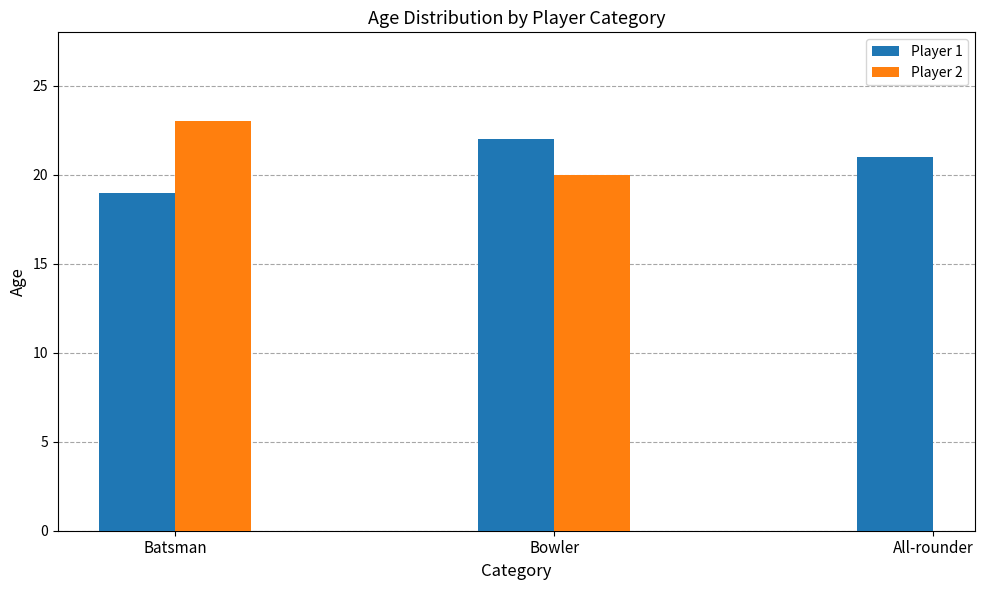

What is the sum of all Player 1 values?

62